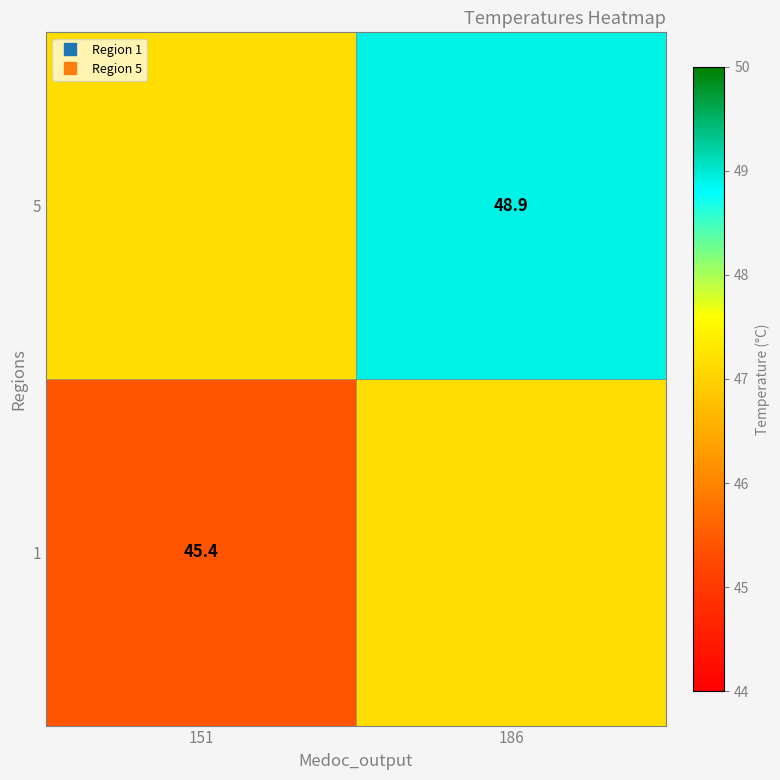

Where is 1 nearest to the value 46?

151